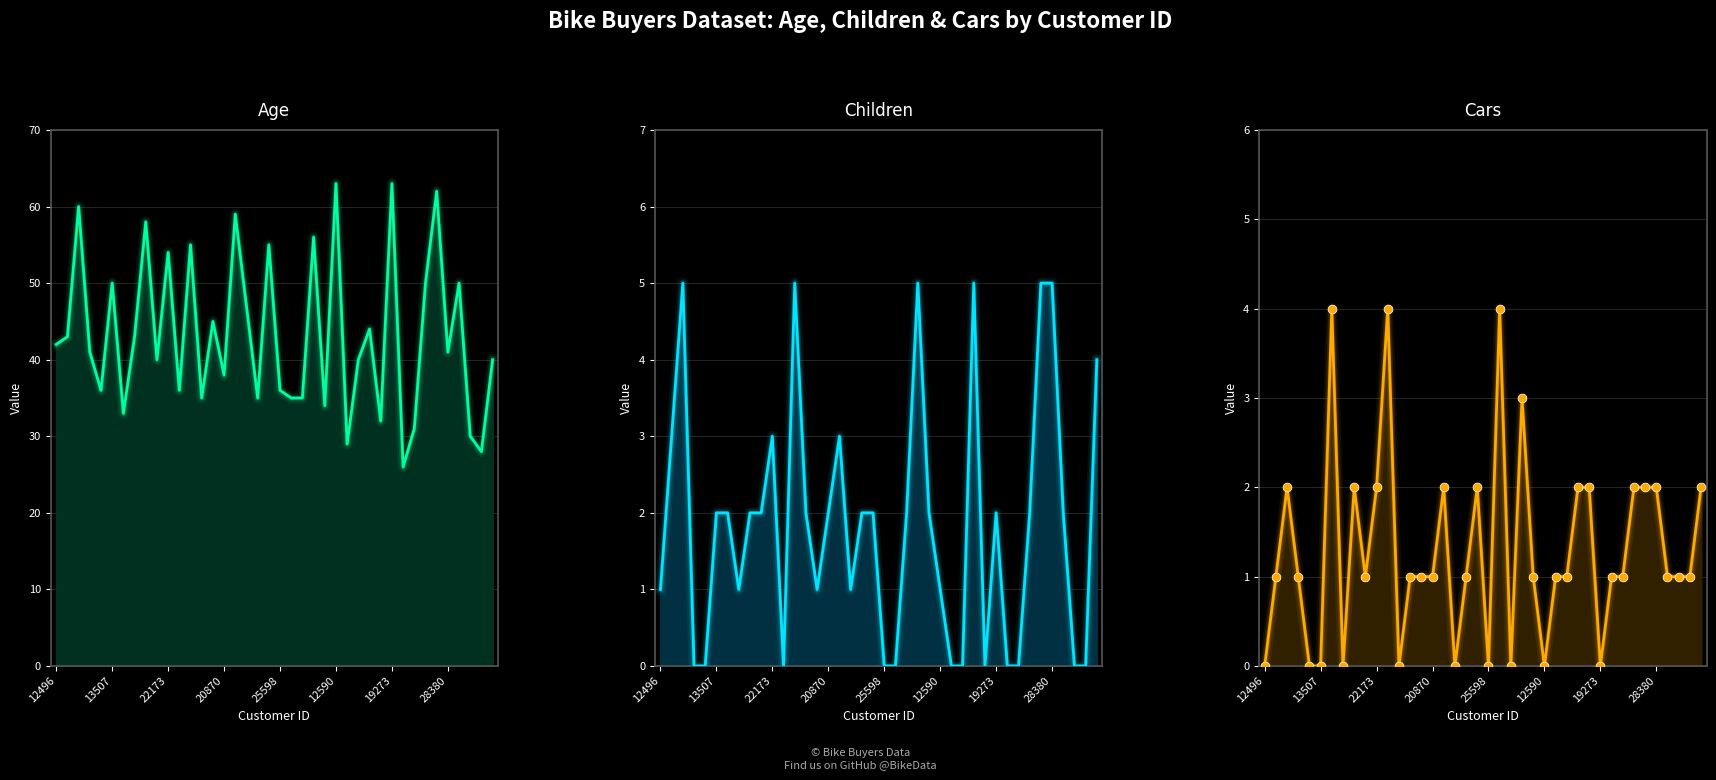

At which category is the sum across all series the highest?

12291